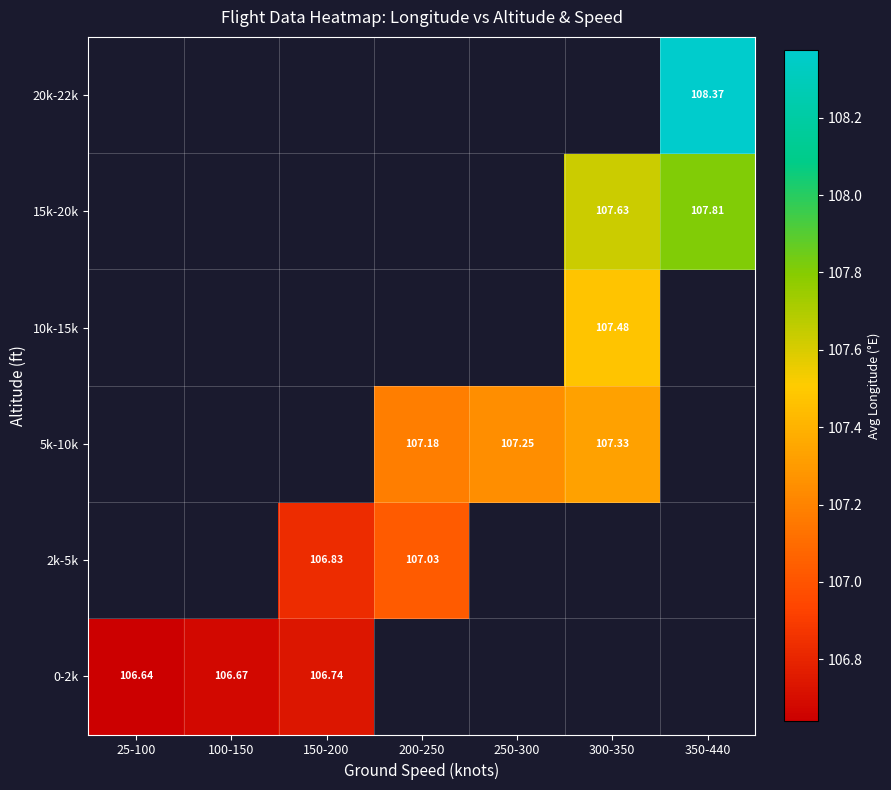

Is the value of 5k-10k at 200-250 greater than the value of 0-2k at 100-150?

Yes